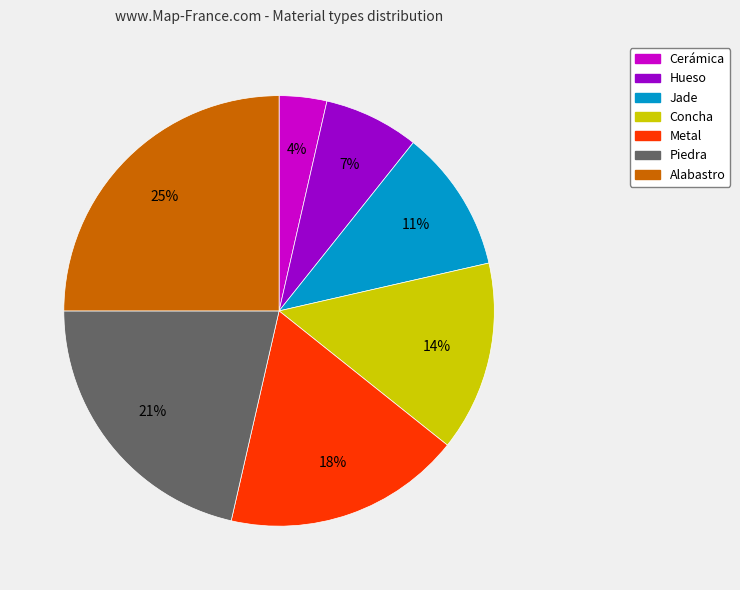

Is the sum of Alabastro and Metal greater than half?

No